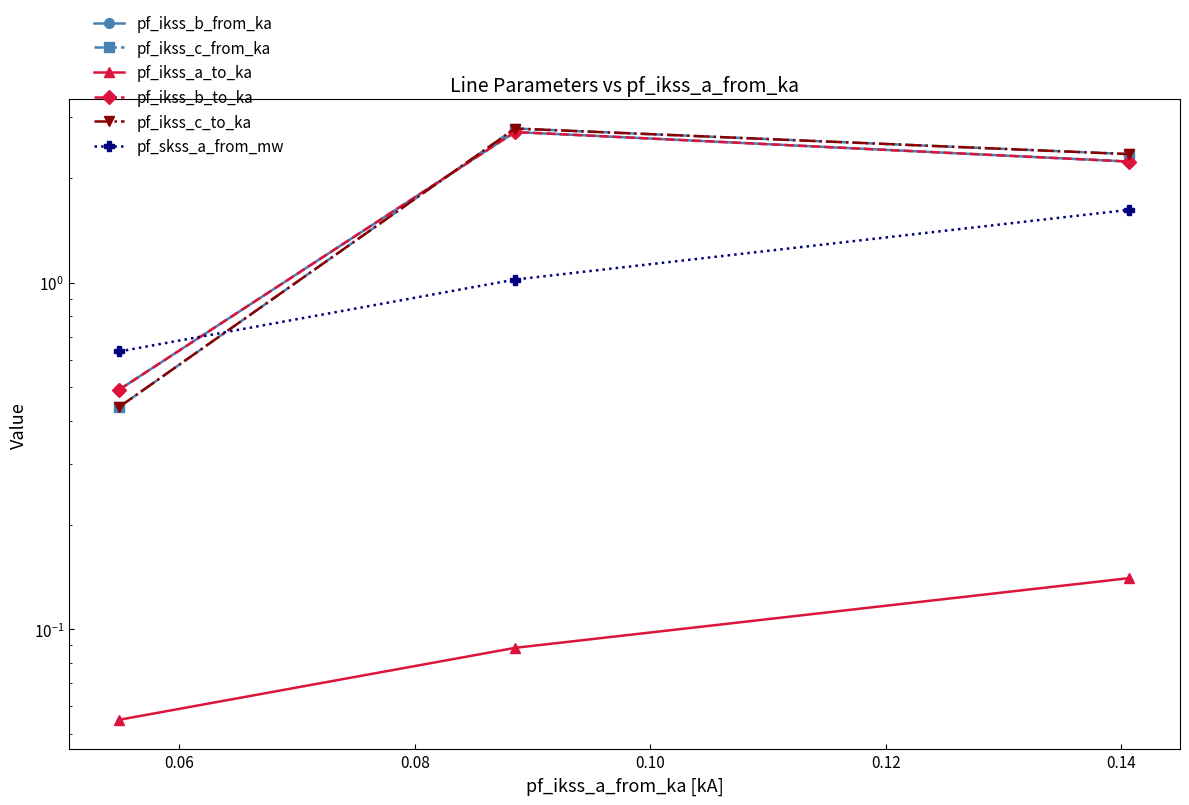

How many data points does each series have?

3